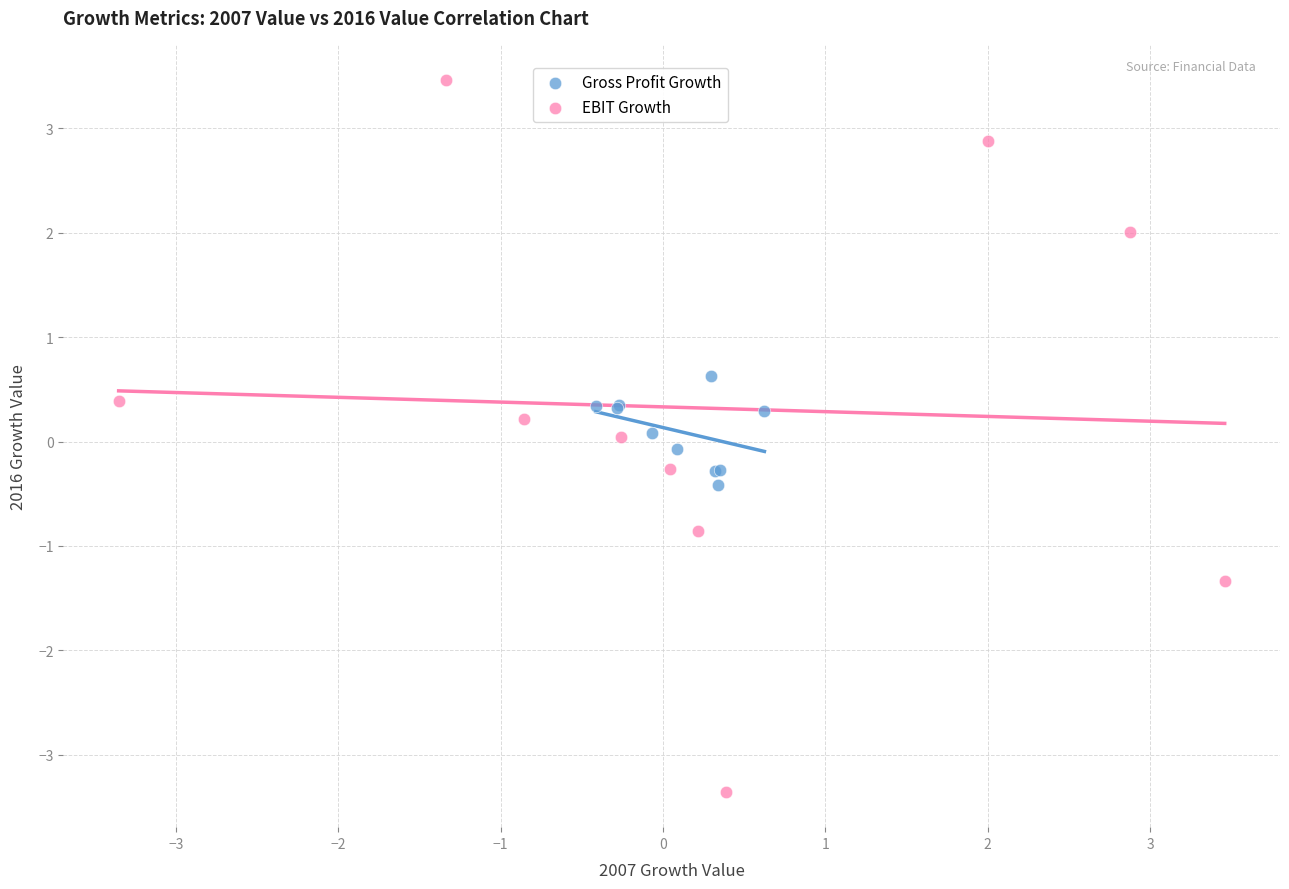

What are all the series names shown in the legend?

Gross Profit Growth, EBIT Growth